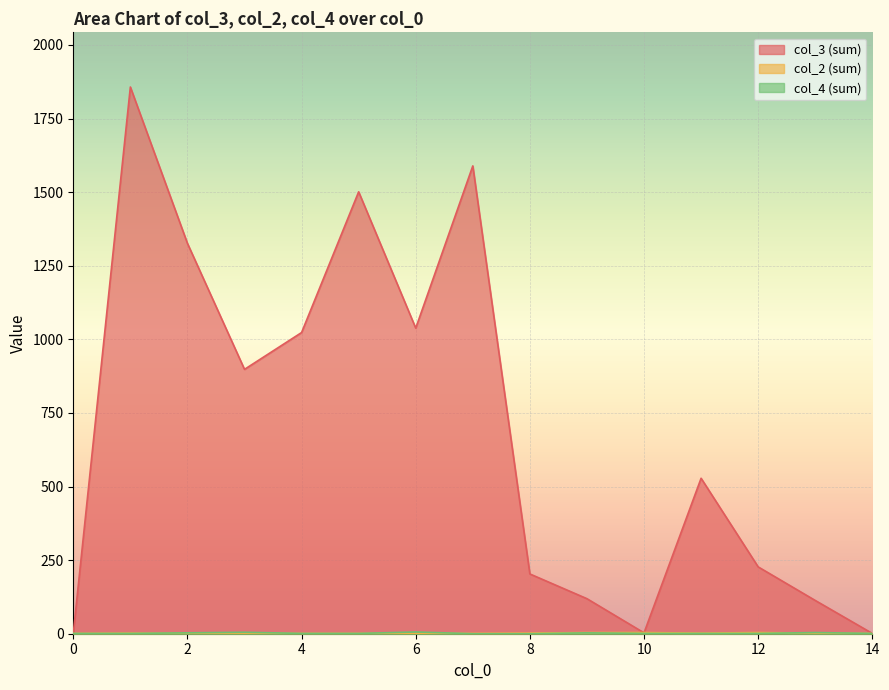

At which label does col_4 (sum) reach its peak?

6